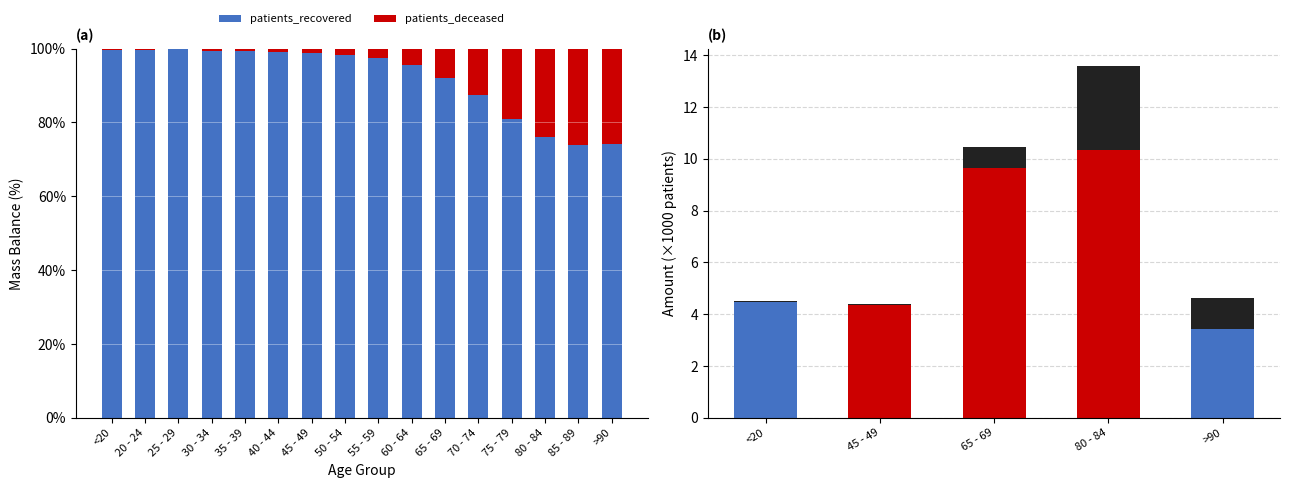

Which series changed the most between 45 - 49 and 65 - 69?

patients_recovered